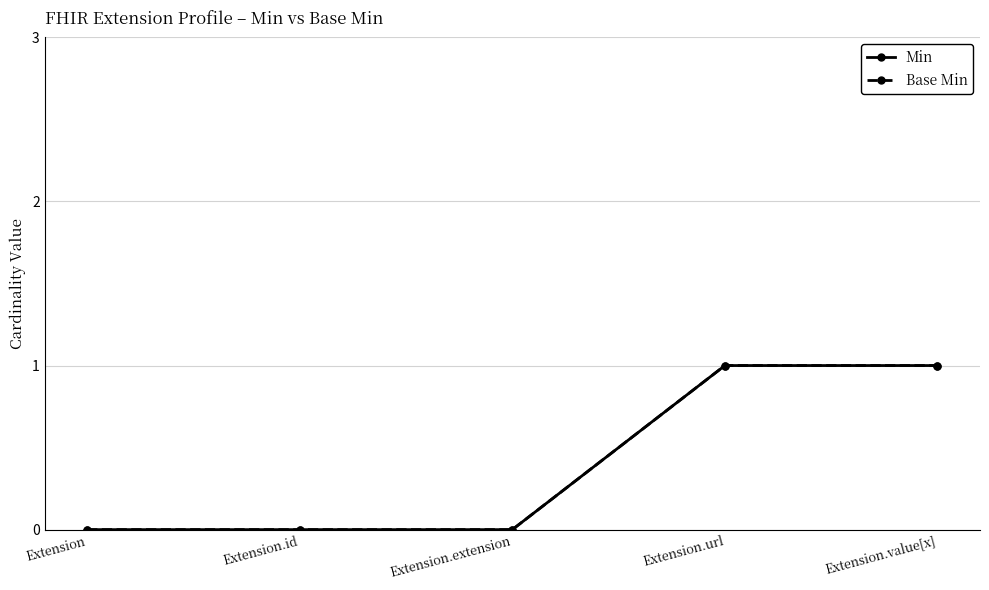

How many lines are shown in the chart?

2